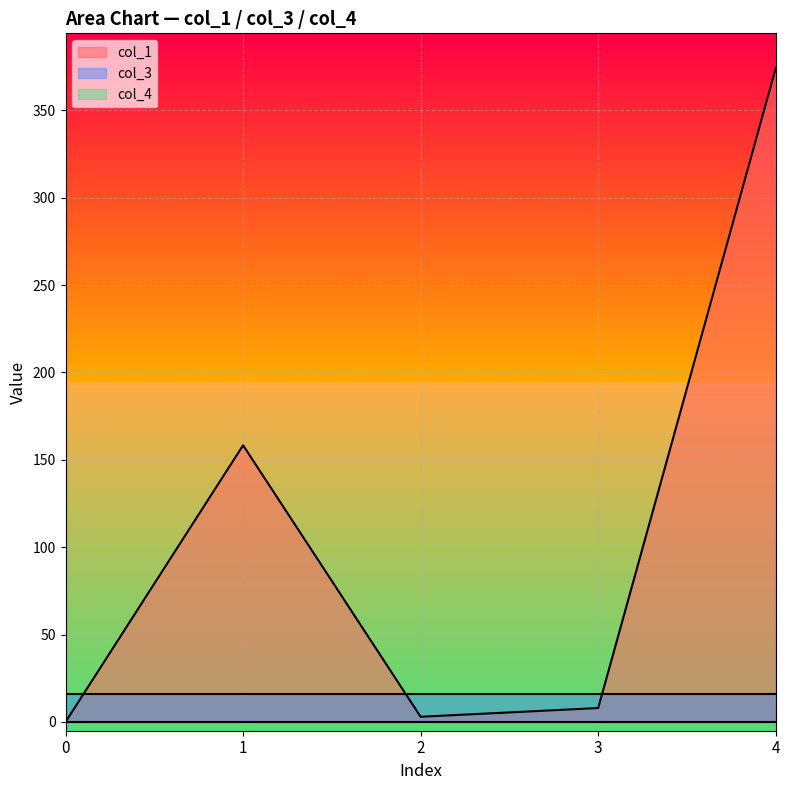

Reading left to right, extract all data points from this chart.

col_1: 0=0.0	1=158.4	2=3.0	3=8.0	4=374.1
col_3: 0=16.0	1=16.0	2=16.0	3=16.0	4=16.0
col_4: 0=0.0	1=0.0	2=0.0	3=0.0	4=0.0